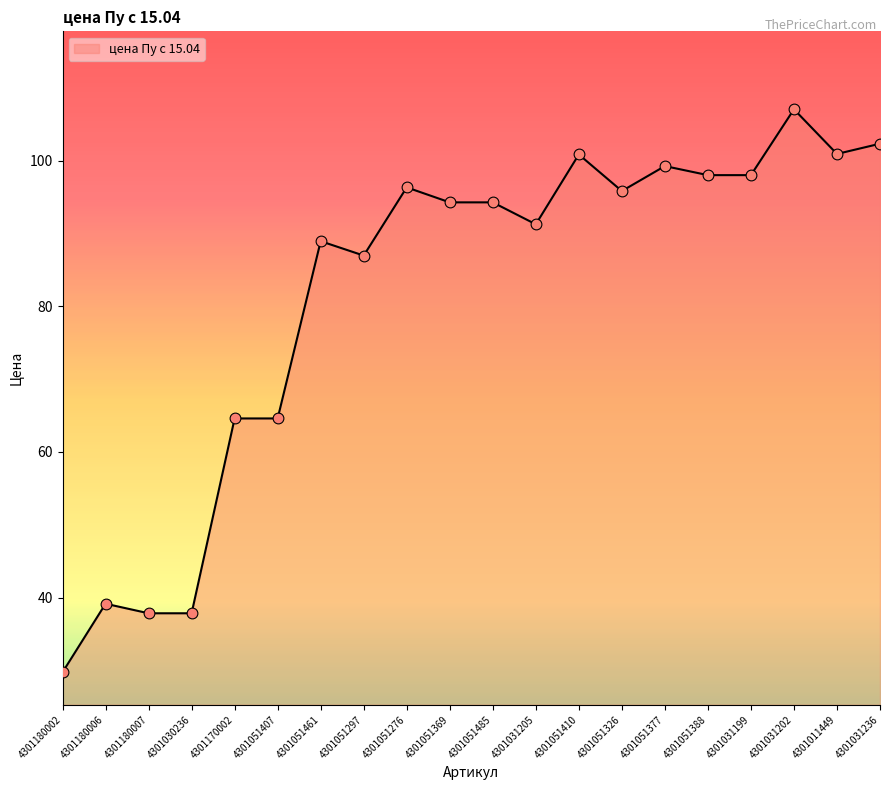

What is the change in value from 4301051326 to 4301051388?

+2.2